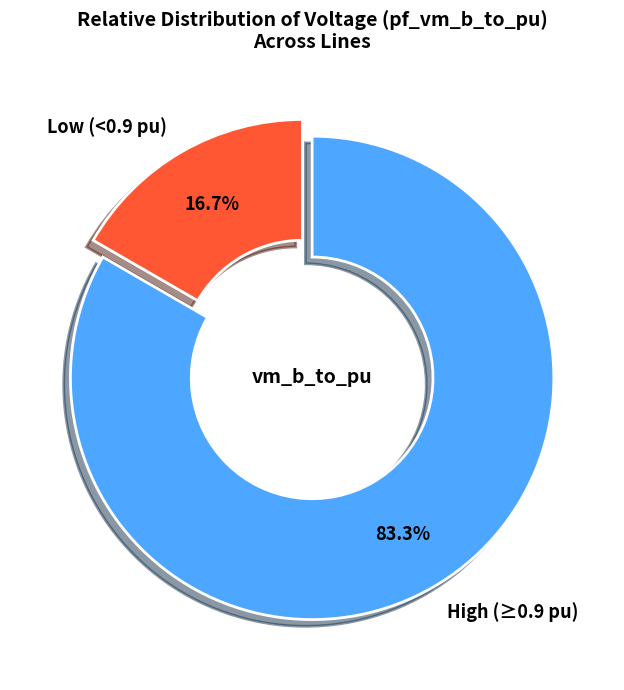

To the nearest percent, what is the difference between the largest and smallest slice percentages?

67%